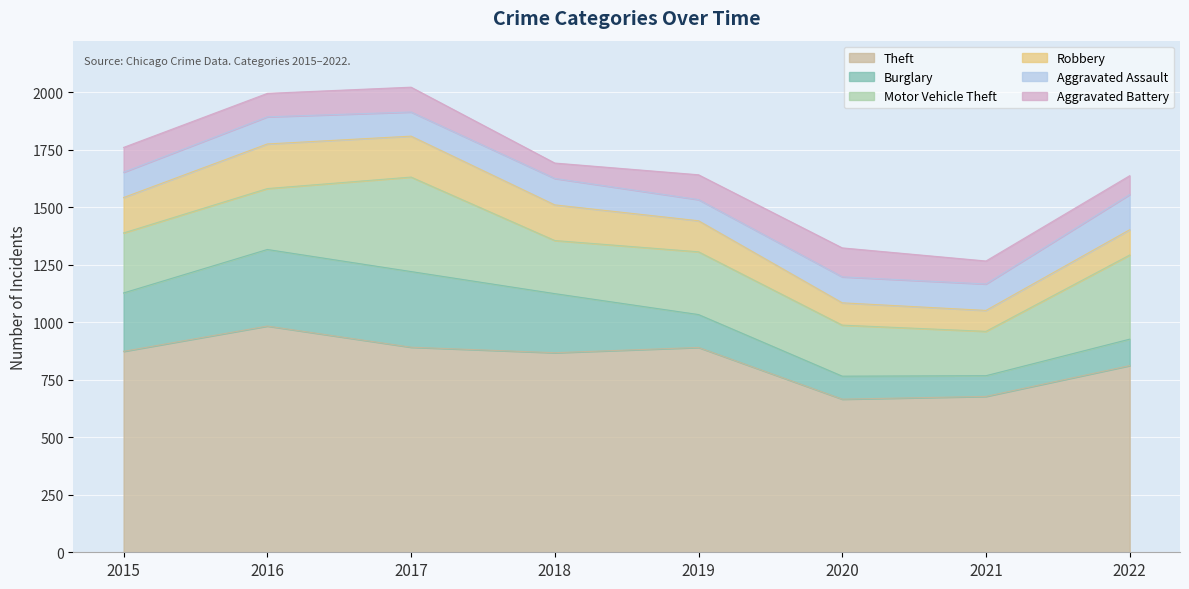

True or false: Theft has a value of 508 at 2015.

False